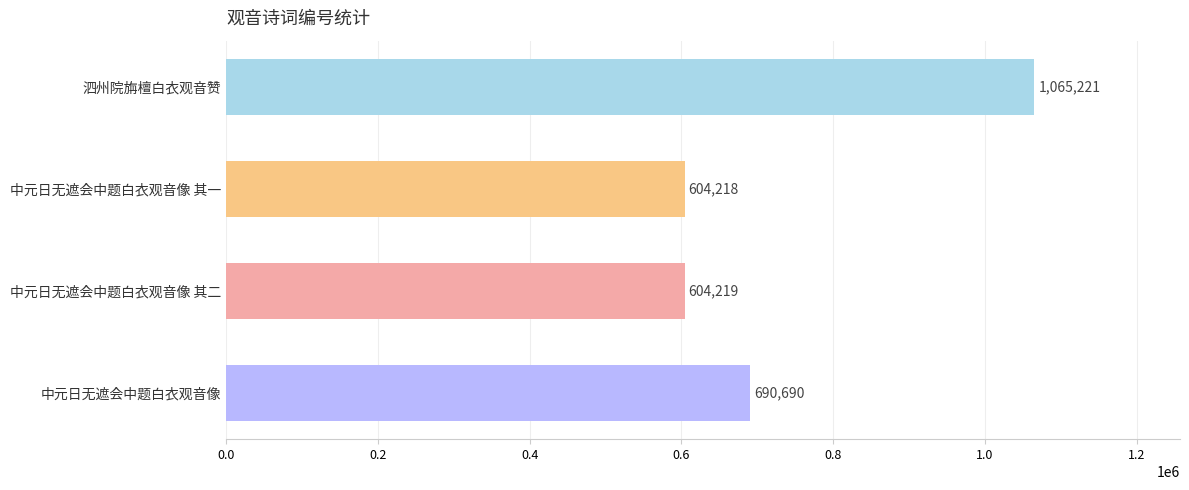

How many categories are shown in the chart?

4